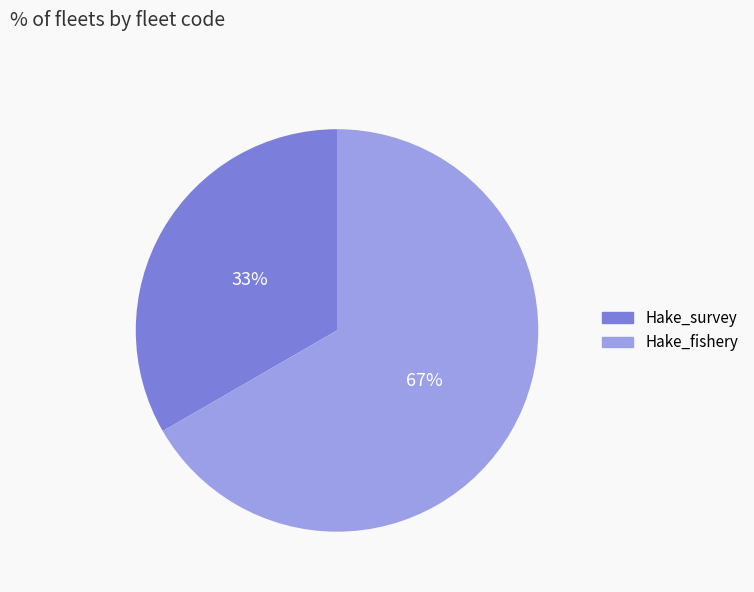

How many segments does this pie chart have?

2